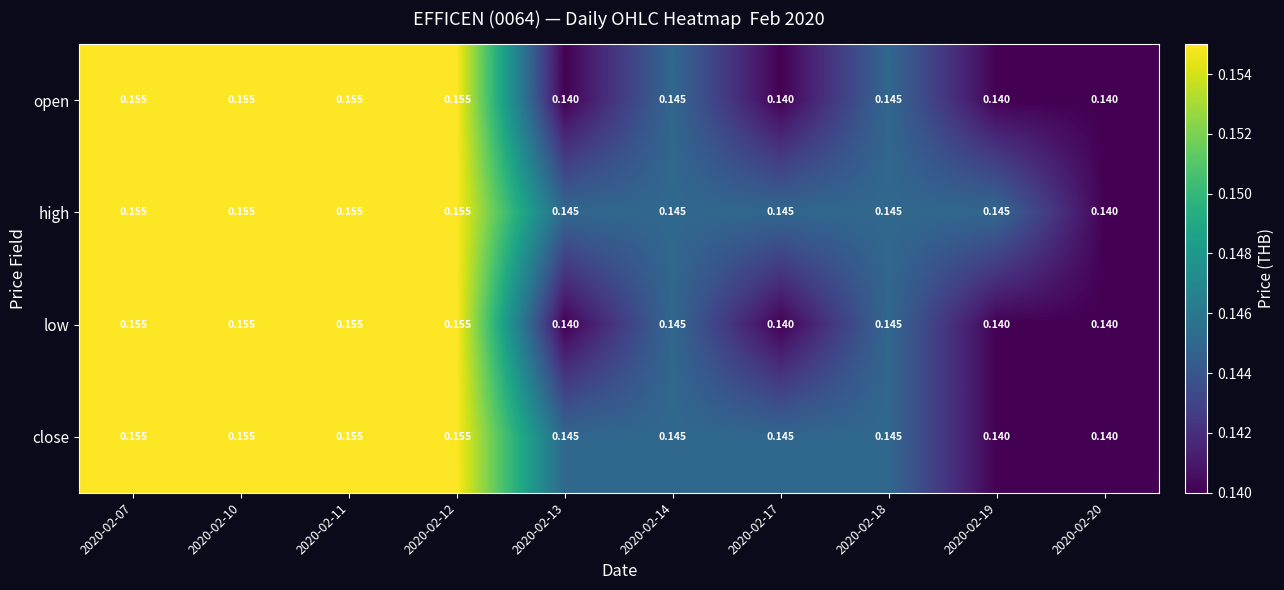

Which series has the largest total across all categories?

high